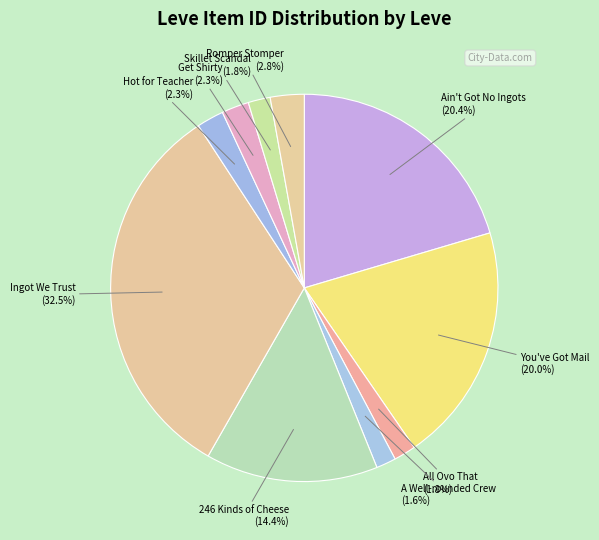

Is it true that A Well-rounded Crew is 2% of the pie?

True